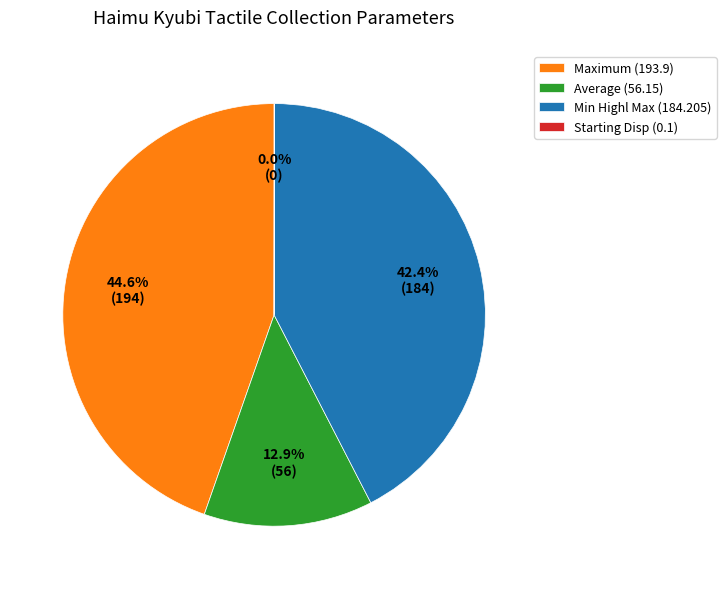

What is the ratio of the value at Maximum (193.9) to the value at Average (56.15)?

3.5